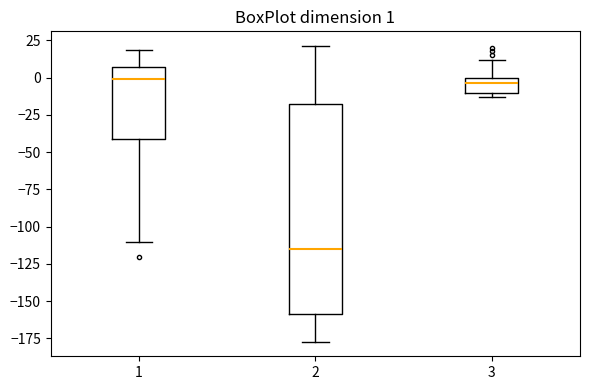

Comparing the boxes themselves (not the whiskers), which one is the tallest?

2